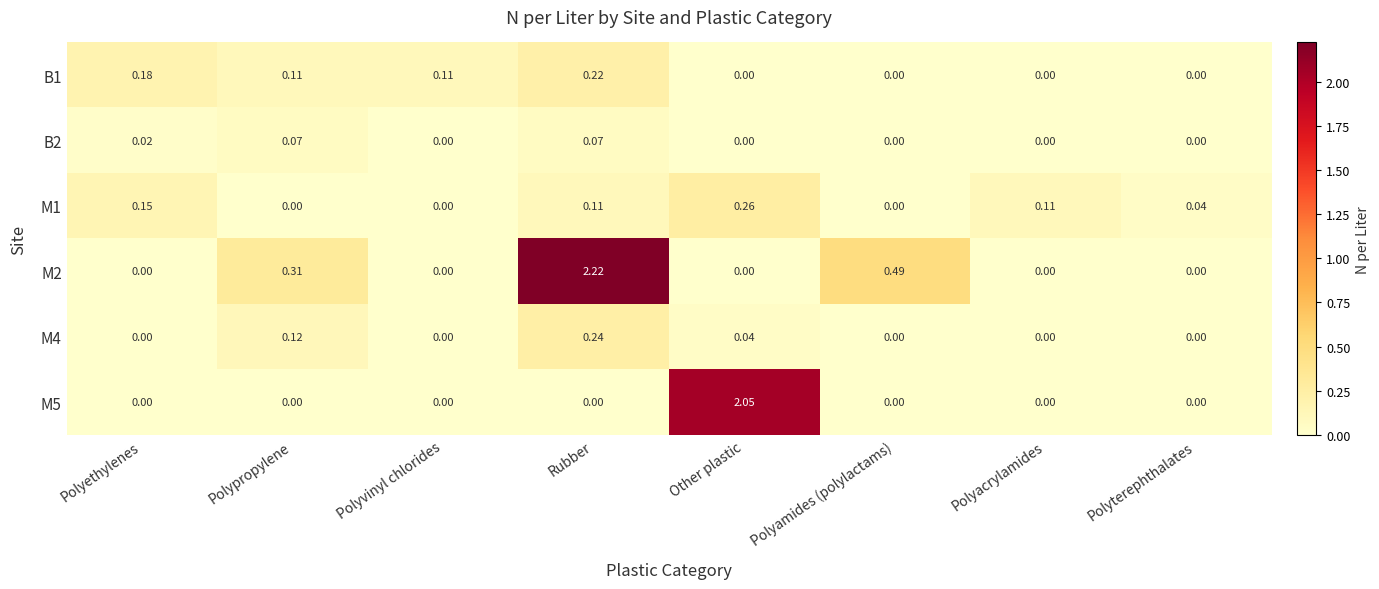

At which category is the sum across all series the highest?

Rubber